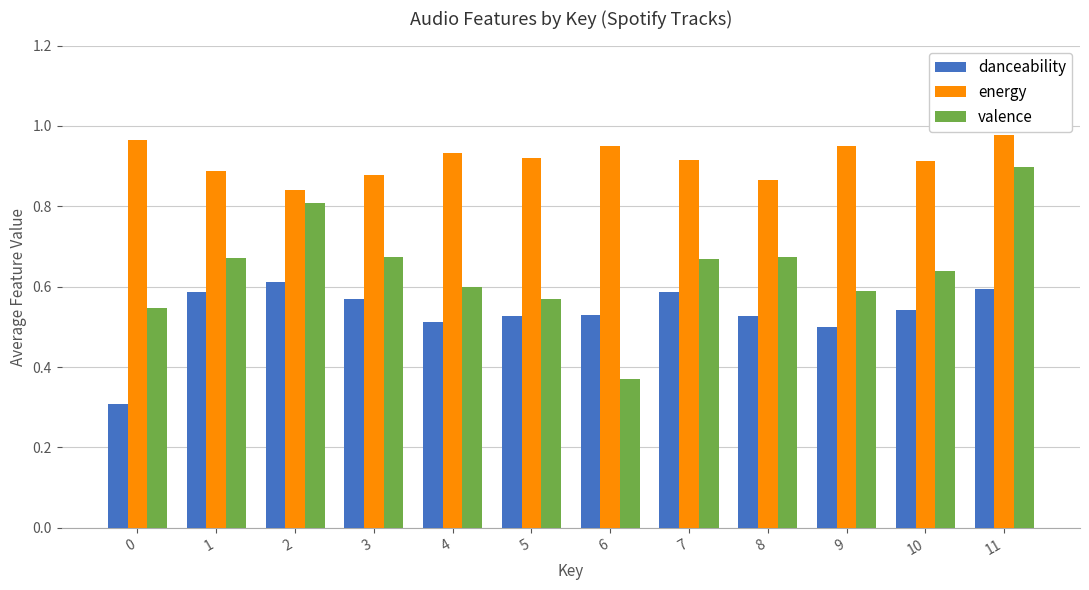

Is it true that valence equals 0.6 at 4?

True